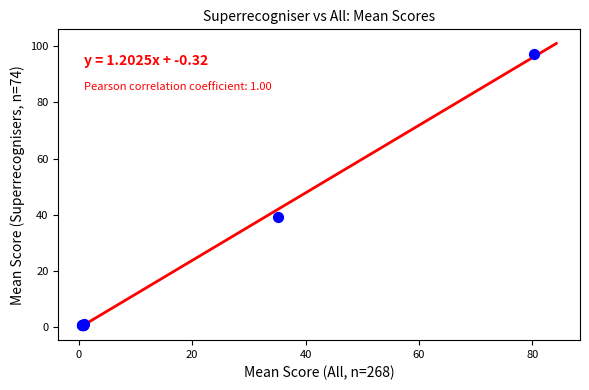

What Y value in the scatter plot is closest to 48?

39.1